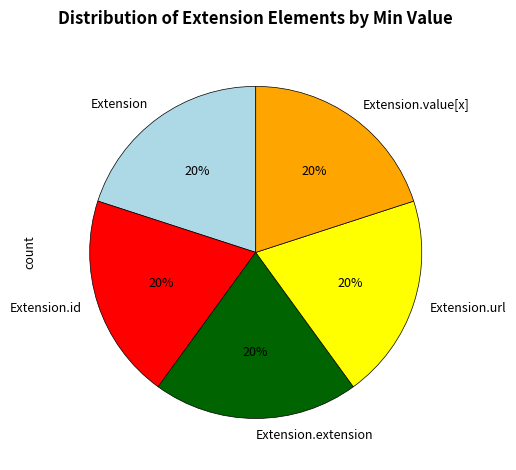

Is there any slice that represents more than half of the pie?

No